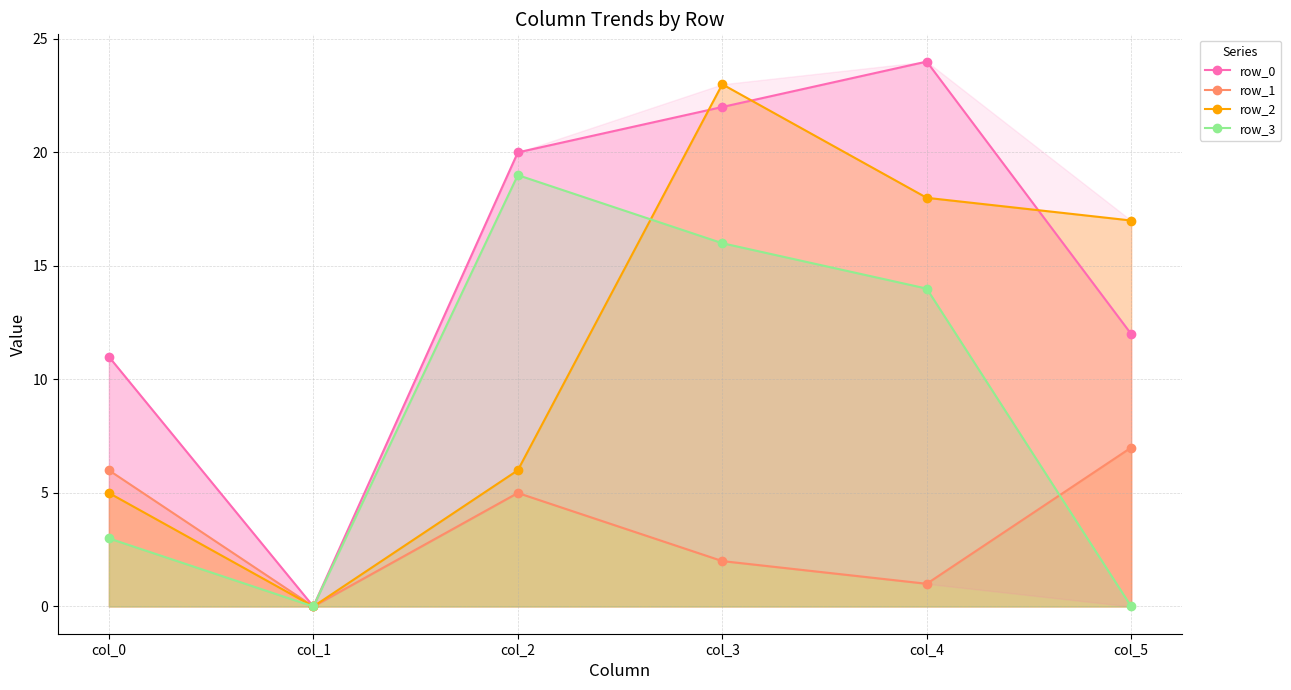

Reading right to left, extract all data points from this chart.

row_0: col_5=12	col_4=24	col_3=22	col_2=20	col_1=0	col_0=11
row_1: col_5=7	col_4=1	col_3=2	col_2=5	col_1=0	col_0=6
row_2: col_5=17	col_4=18	col_3=23	col_2=6	col_1=0	col_0=5
row_3: col_5=0	col_4=14	col_3=16	col_2=19	col_1=0	col_0=3